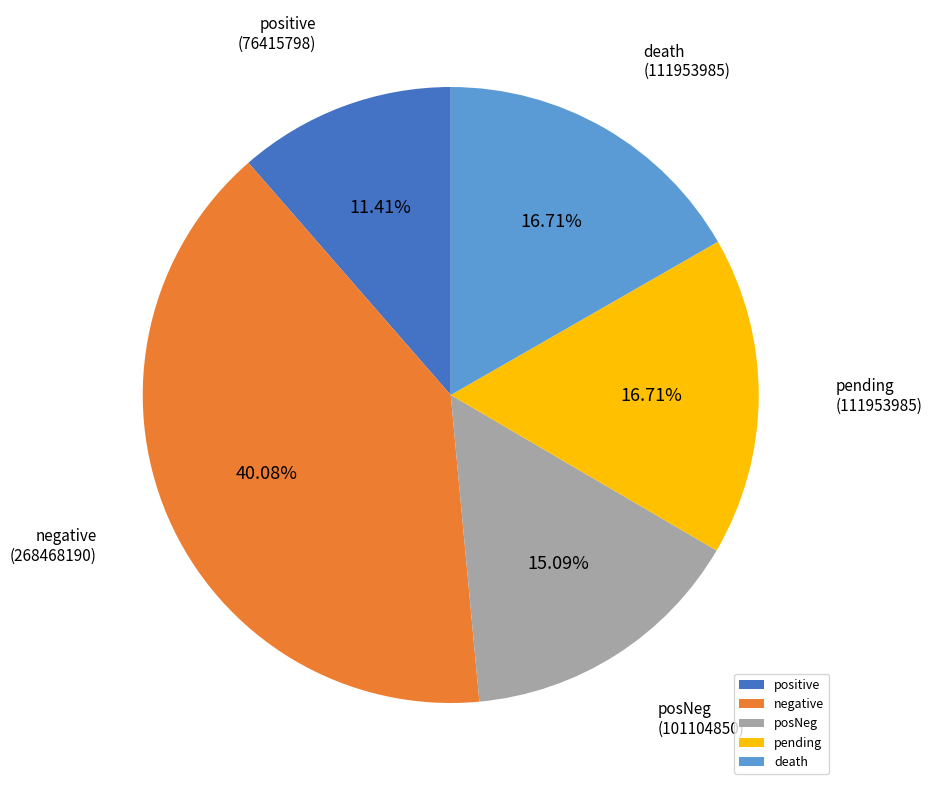

Between negative and pending, which is larger?

negative